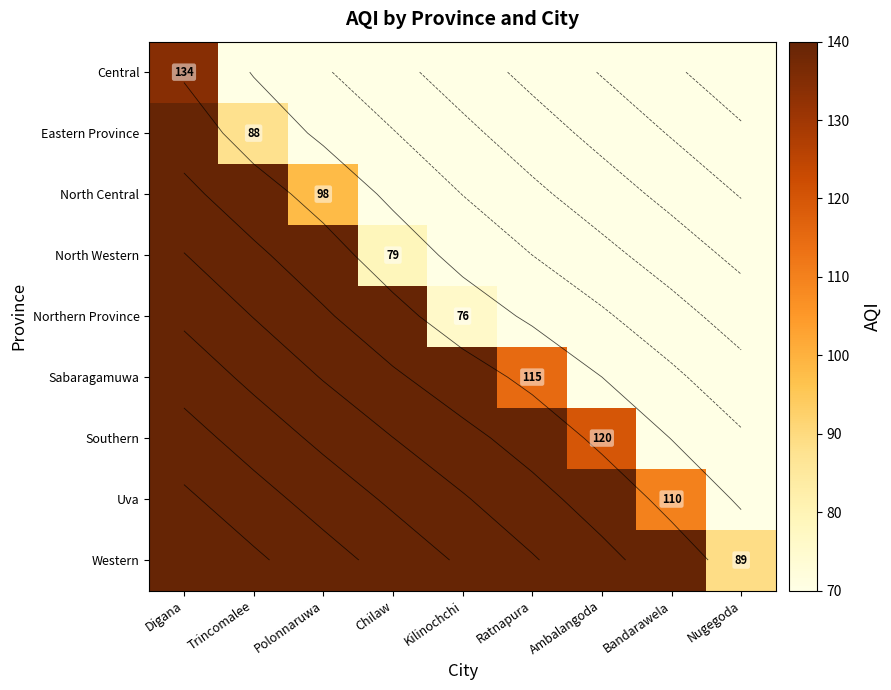

List the labels in order of Uva value, smallest first.

Nugegoda, Bandarawela, Ambalangoda, Ratnapura, Kilinochchi, Chilaw, Polonnaruwa, Trincomalee, Digana